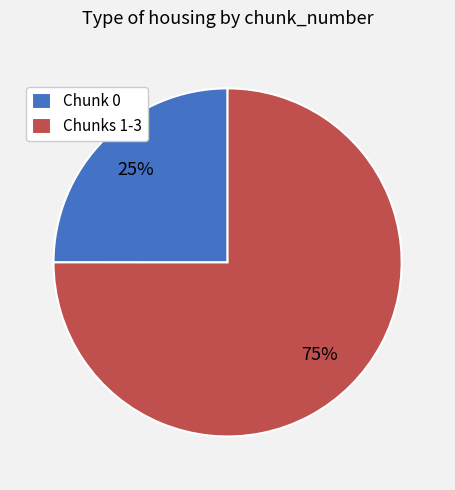

True or false: Chunks 1-3 accounts for 65% of the total.

False